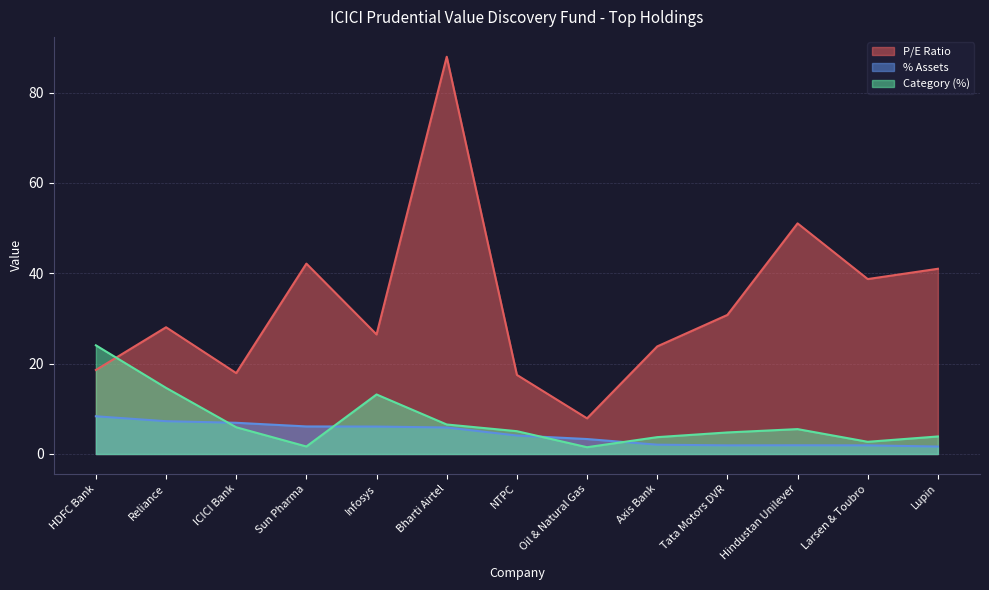

Rank the categories by Category (%) value from lowest to highest.

Oil & Natural Gas, Sun Pharma, Larsen & Toubro, Axis Bank, Lupin, Tata Motors DVR, NTPC, Hindustan Unilever, ICICI Bank, Bharti Airtel, Infosys, Reliance, HDFC Bank